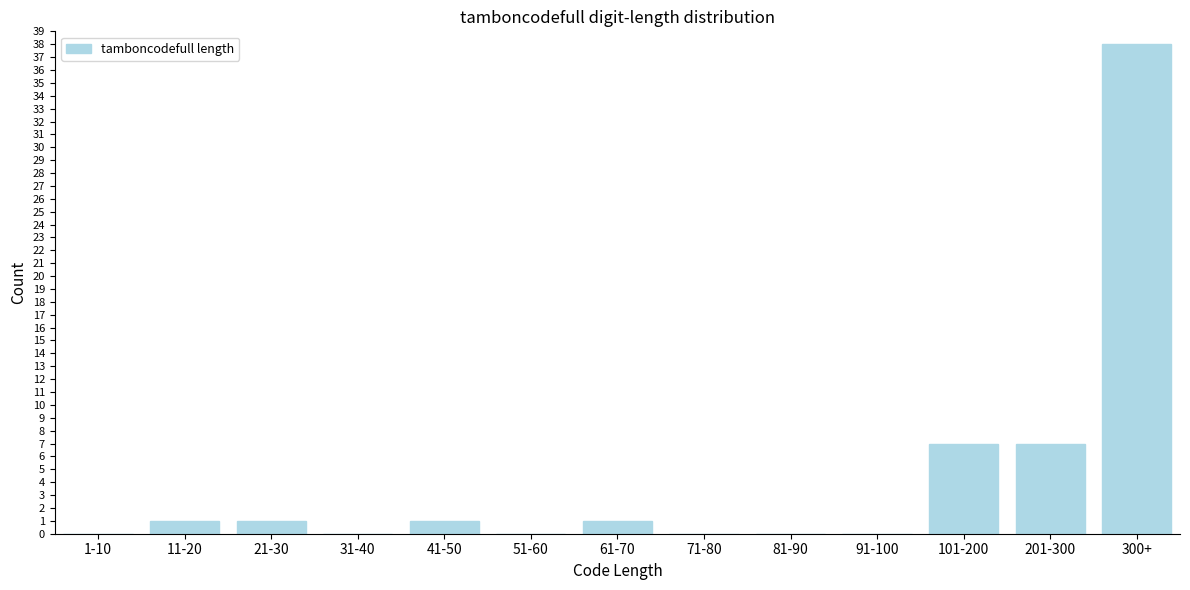

Reading left to right, extract all data points from this chart.

1-10=0	11-20=1	21-30=1	31-40=0	41-50=1	51-60=0	61-70=1	71-80=0	81-90=0	91-100=0	101-200=7	201-300=7	300+=38